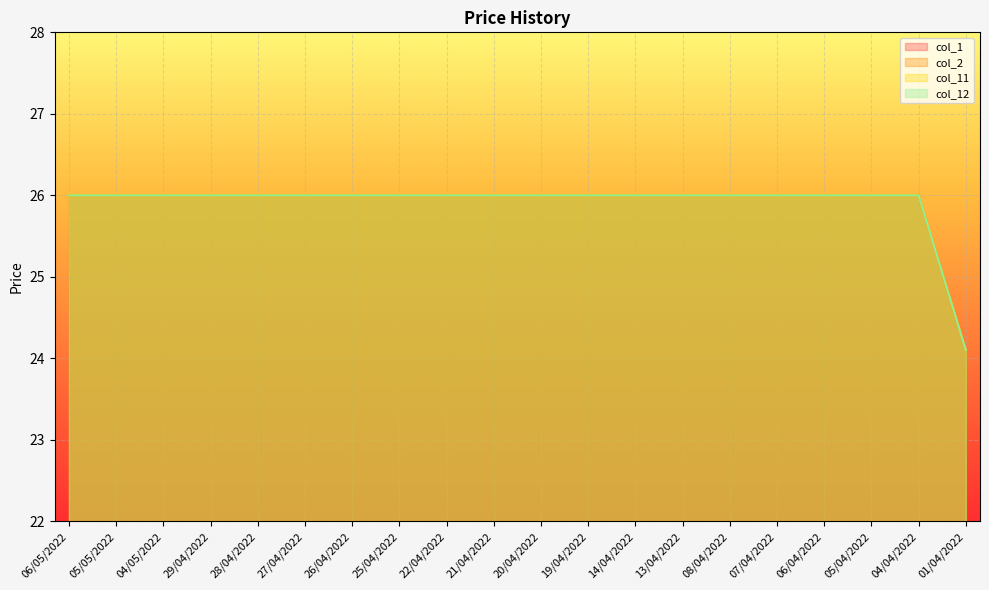

What is the label of the 1st point from the right?

01/04/2022